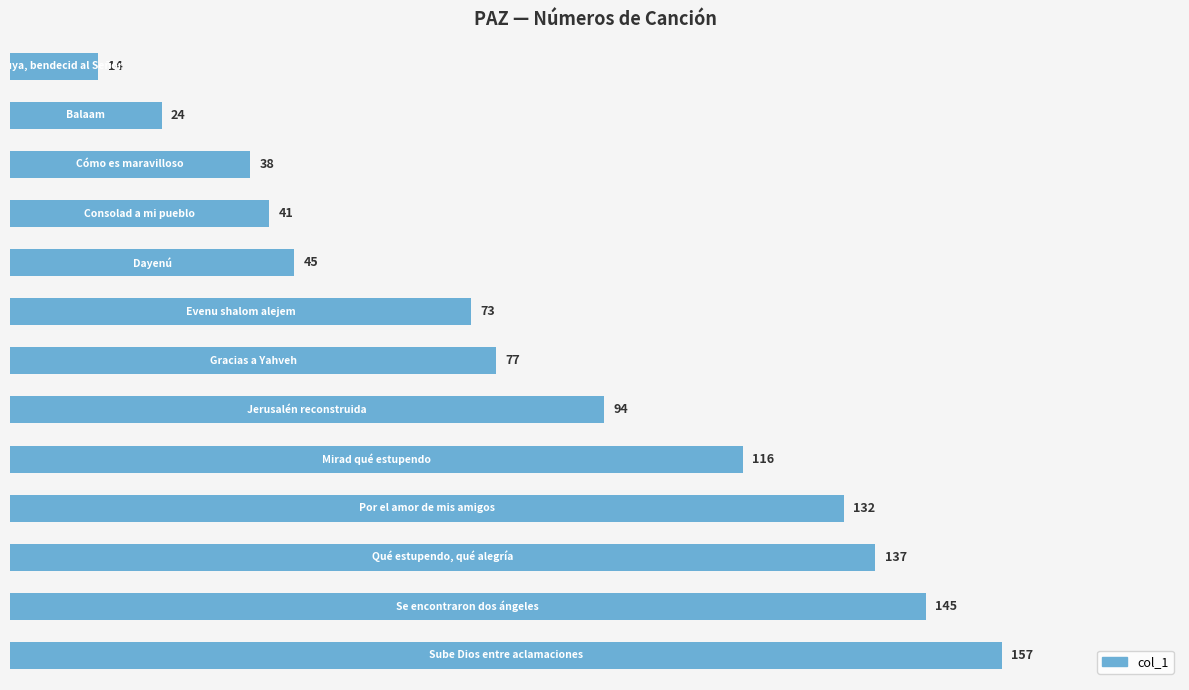

What is the sum of all values?

1093